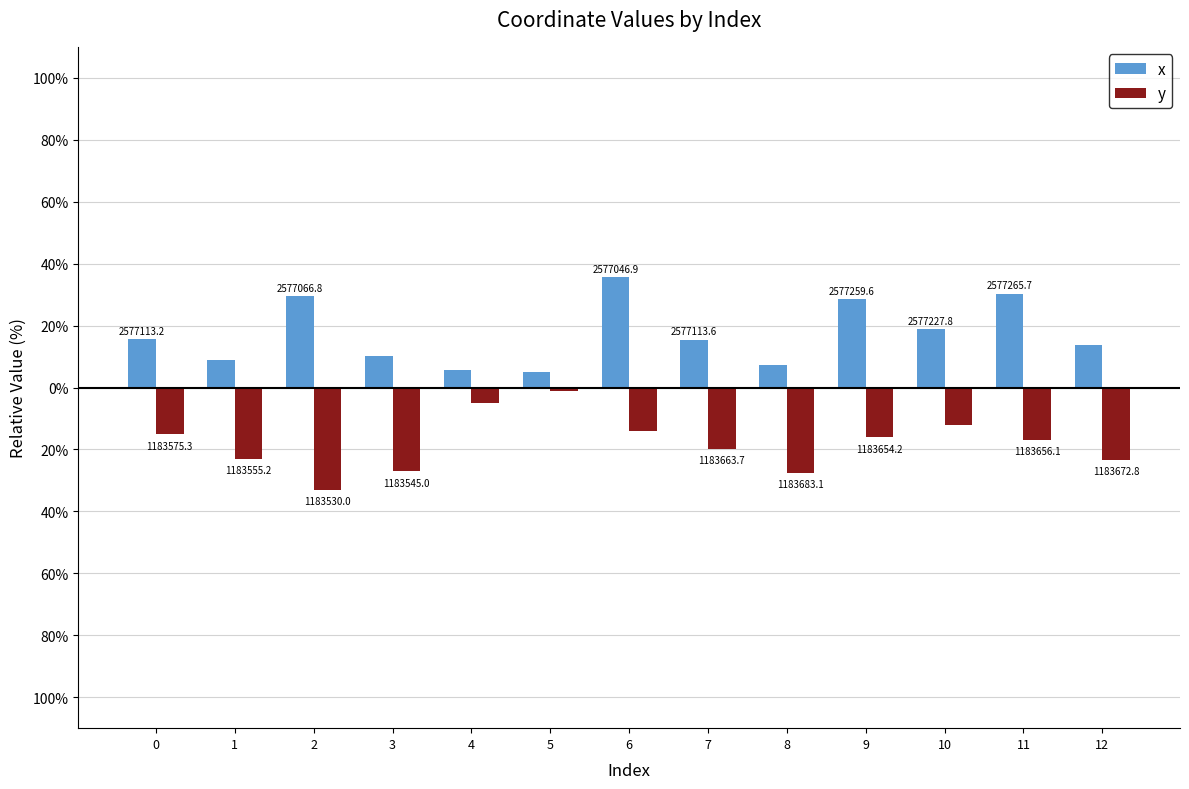

What are all the series names shown in the legend?

x, y